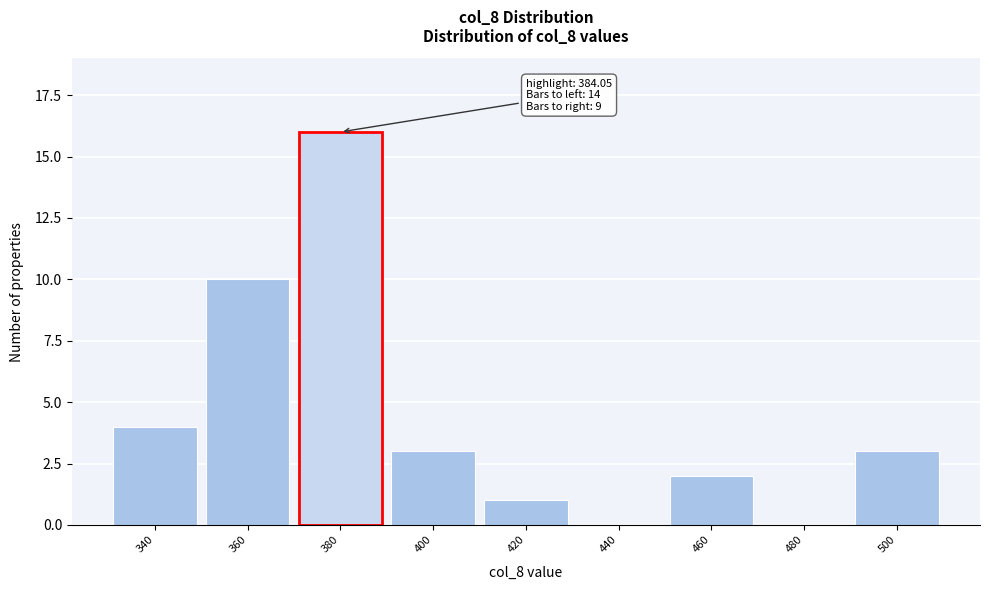

Reading left to right, list all the values displayed in this chart.

340=4	360=10	380=16	400=3	420=1	440=0	460=2	480=0	500=3